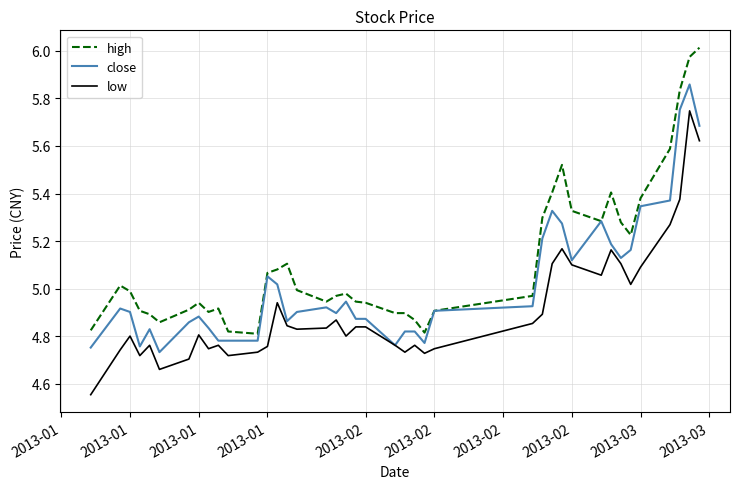

List the series in order of their peak value, lowest first.

low, close, high